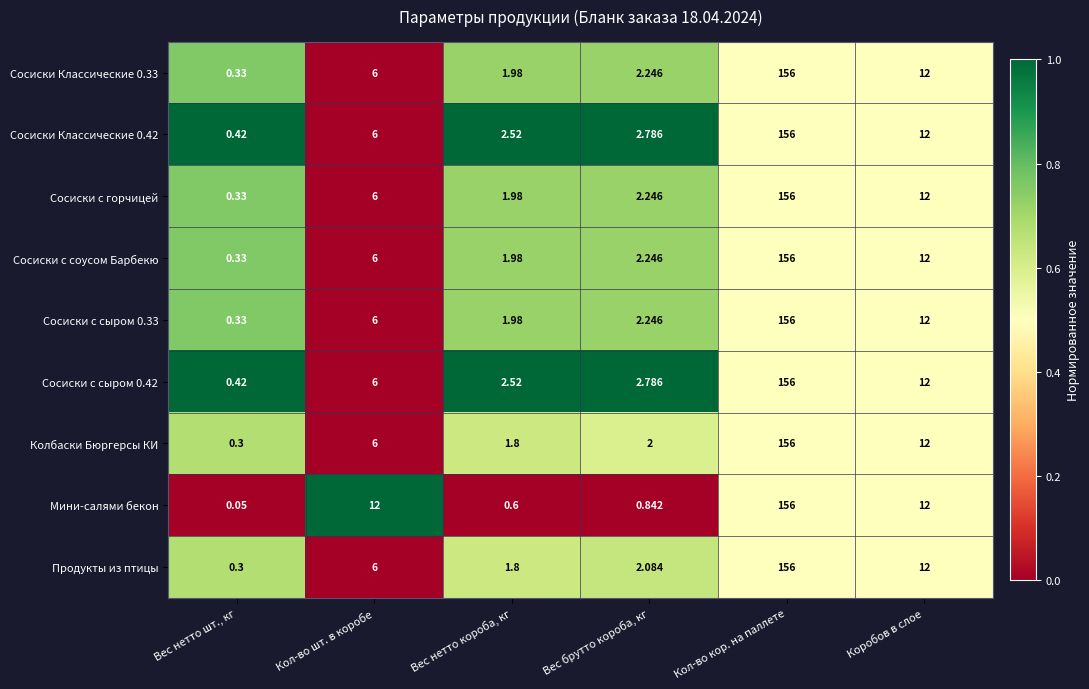

Which category has the highest value across all series?

Кол-во кор. на паллете